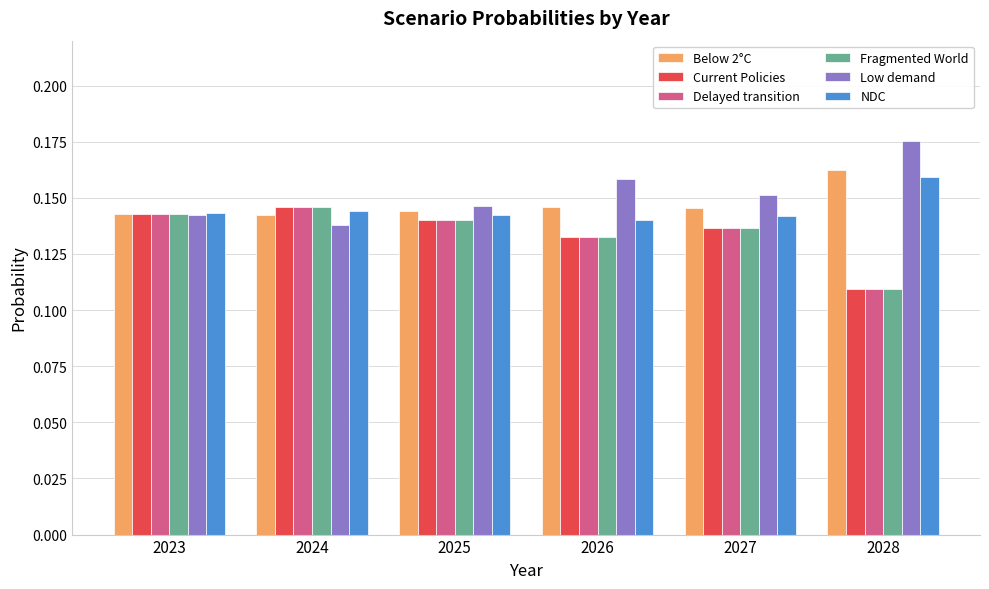

Which series has the largest total across all categories?

Low demand